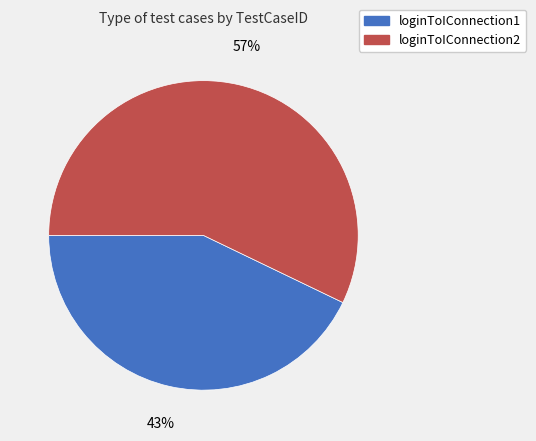

Which slice is the largest?

loginToIConnection2